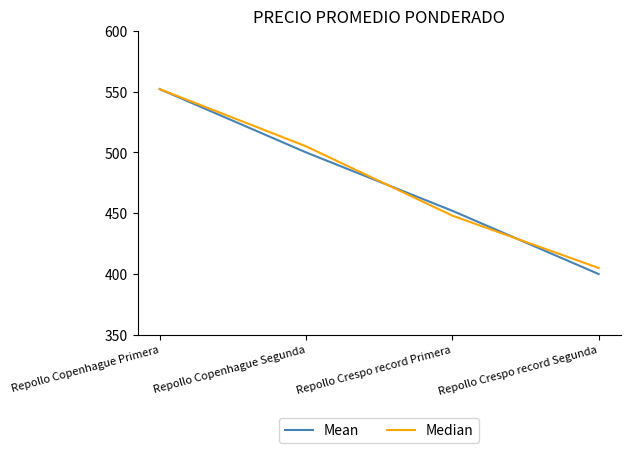

What are all the series names shown in the legend?

Mean, Median